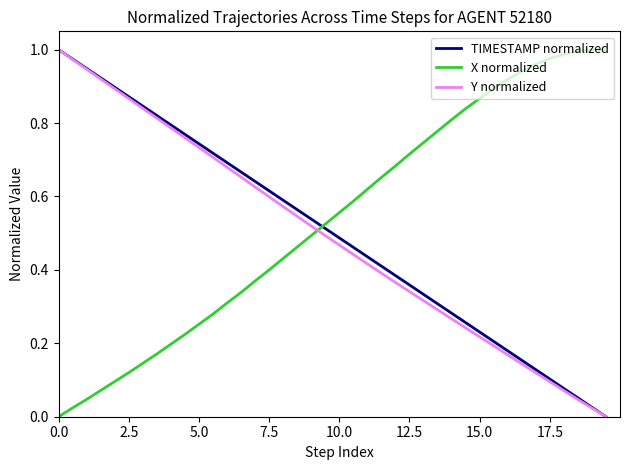

Which series ends up on top after the final intersection of TIMESTAMP normalized and X normalized?

X normalized